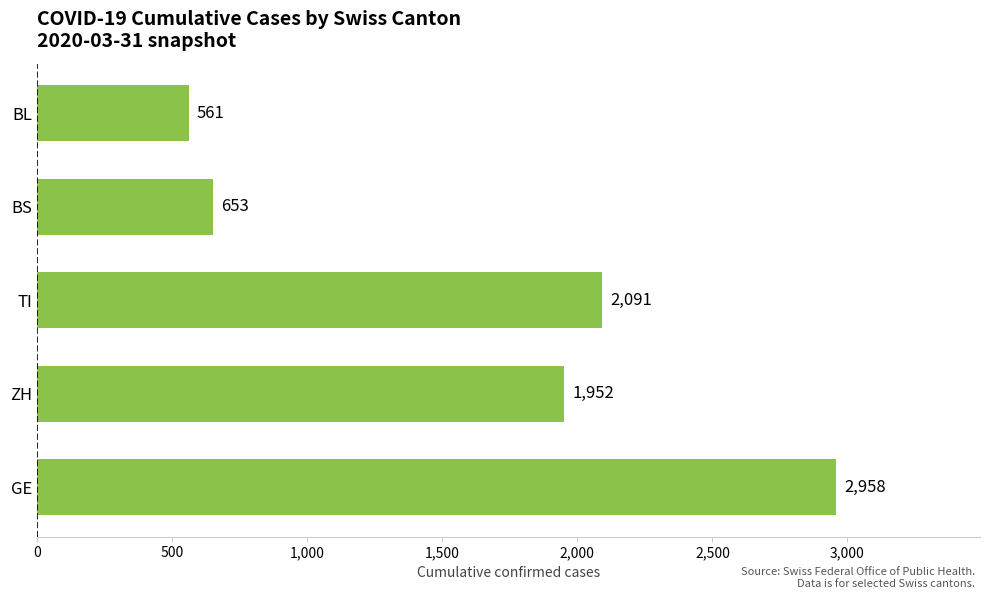

Approximately how many times larger is the value at ZH compared to BS?

3.0